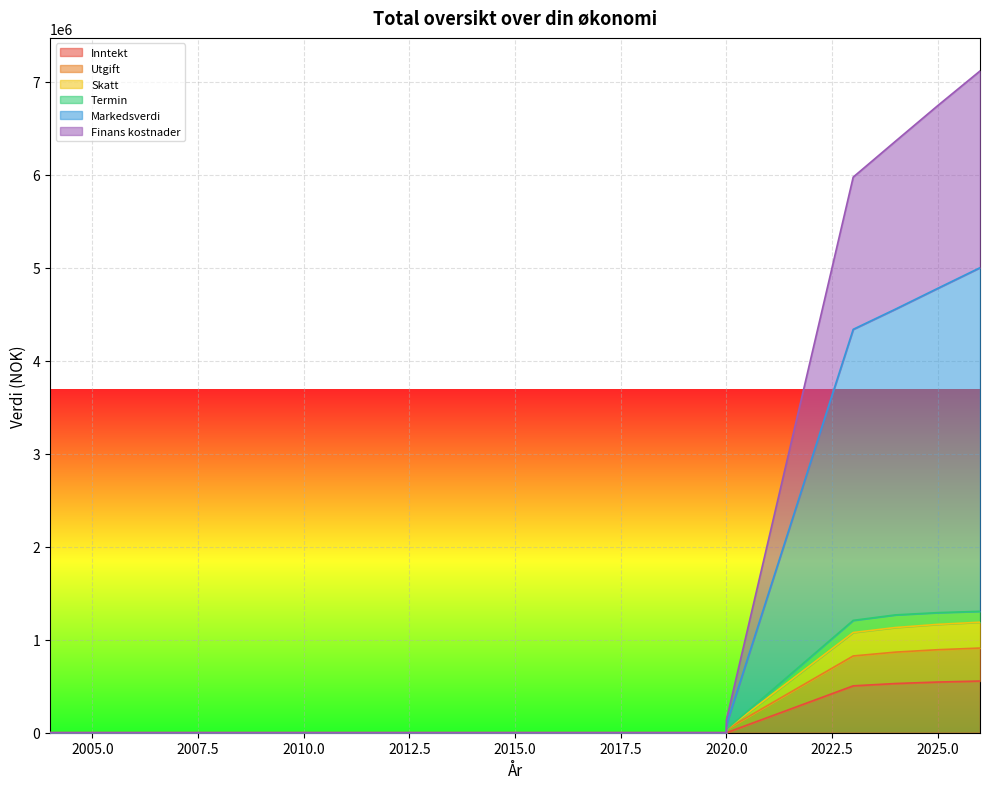

Which series changed the most between 2004 and 2019?

Inntekt